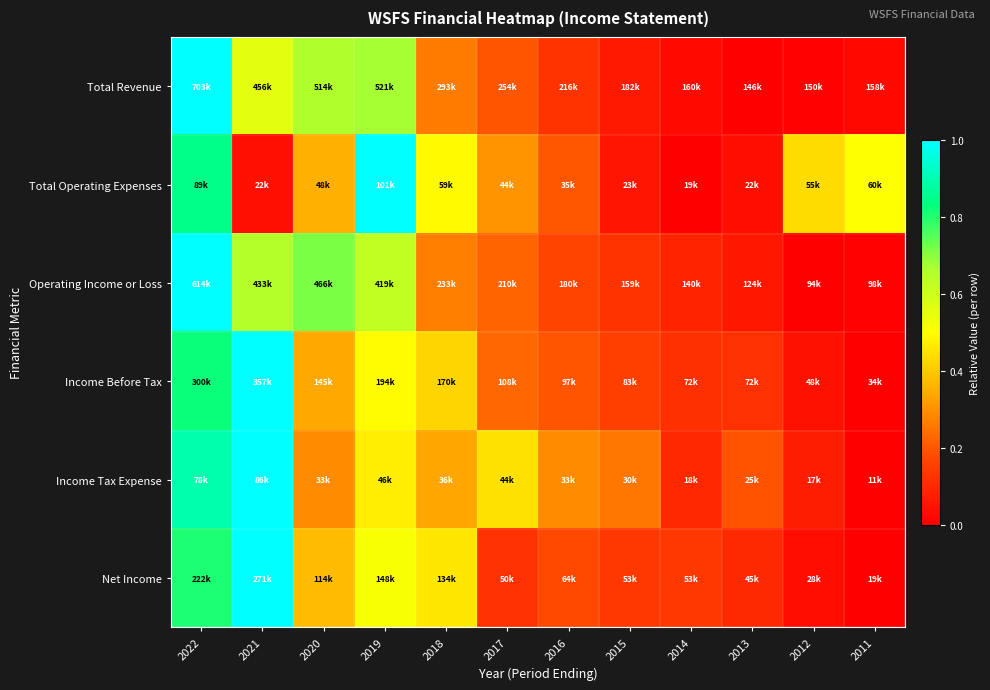

Count the number of categories in the chart.

12